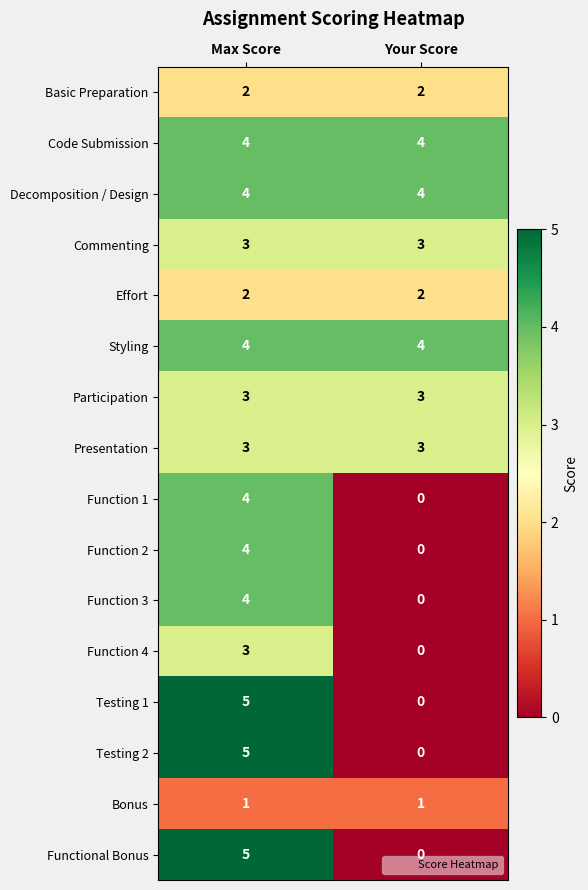

The Function 4 series shows 2 at Your Score. True or false?

False